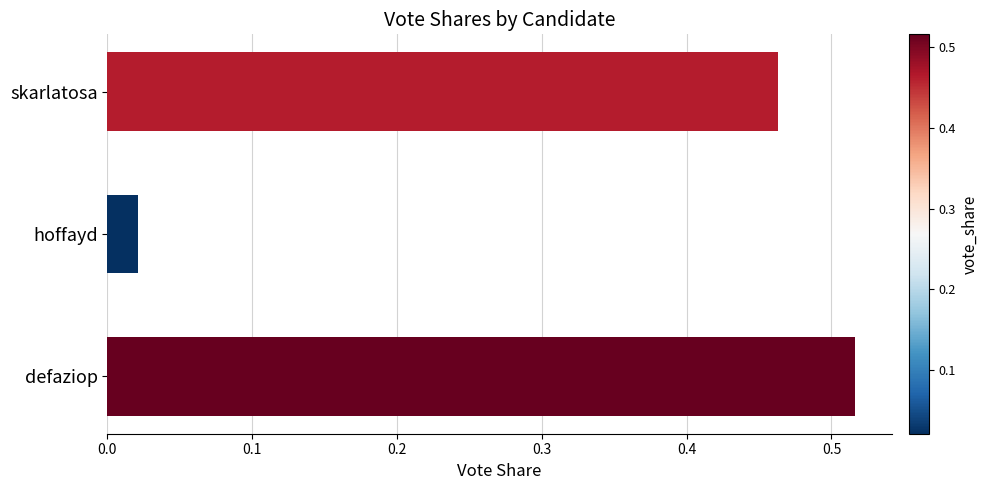

Where is the data nearest to the value 0?

hoffayd